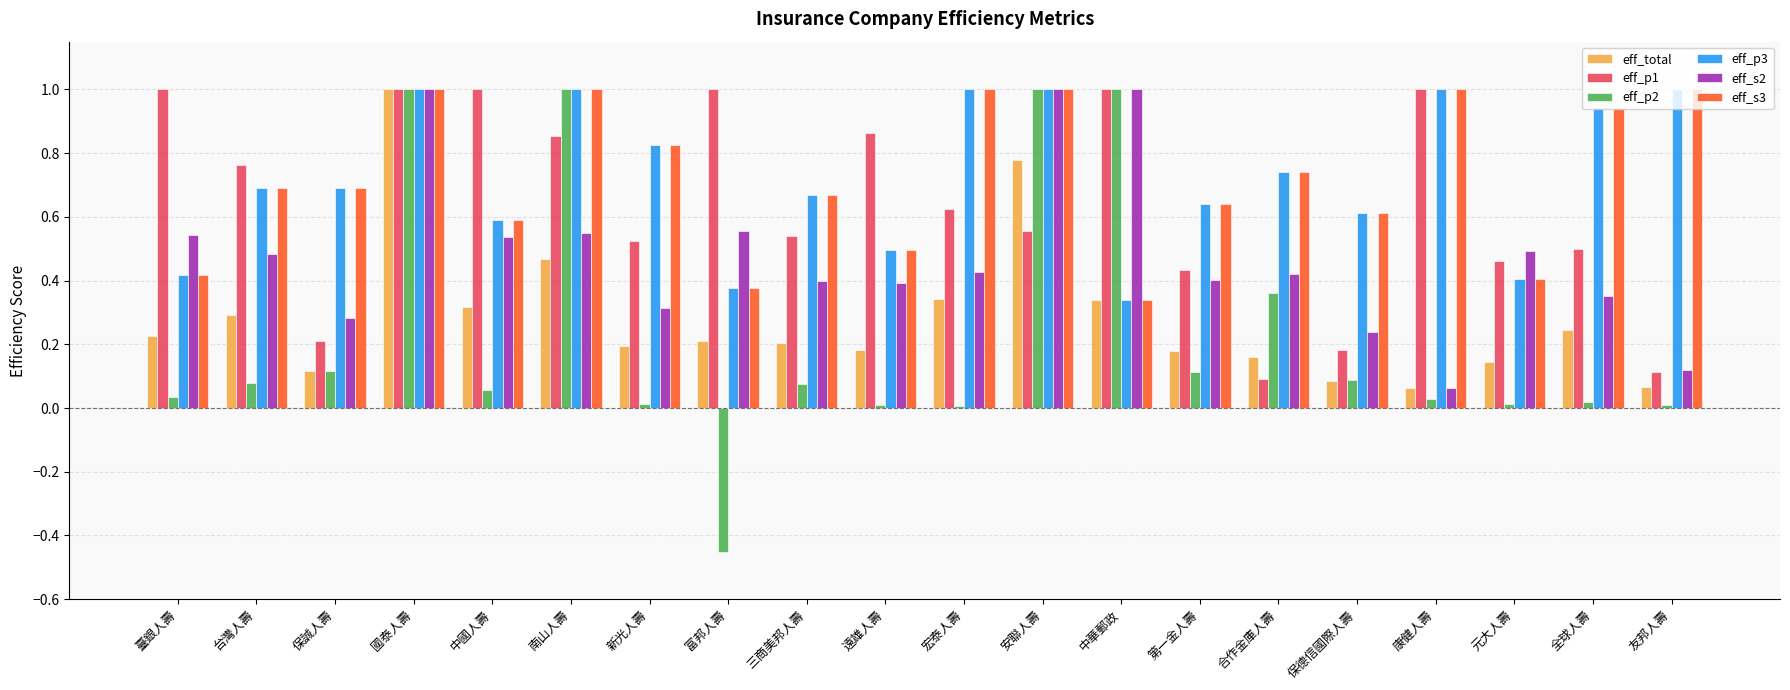

Is the value of eff_total at 新光人壽 greater than the value of eff_s2 at 元大人壽?

No